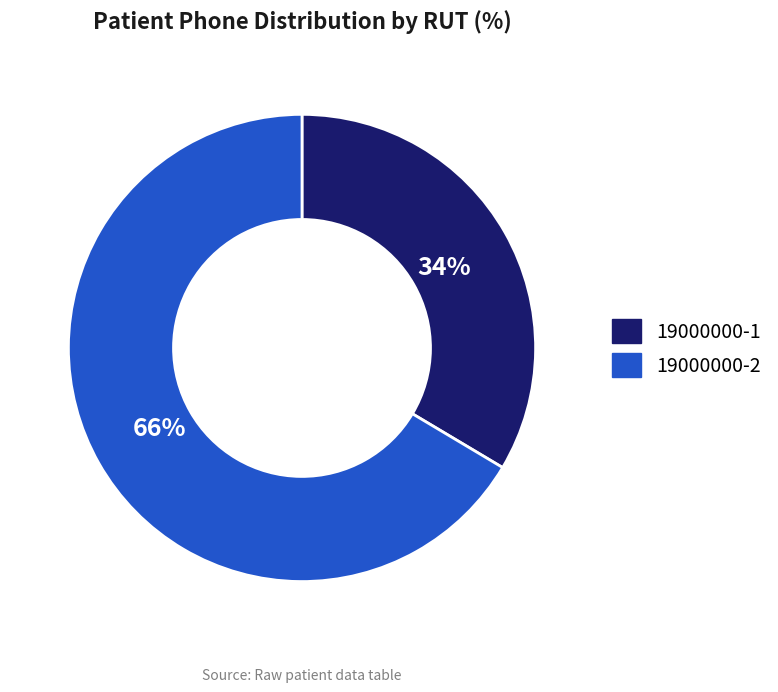

Which category has the biggest portion of the pie?

19000000-2